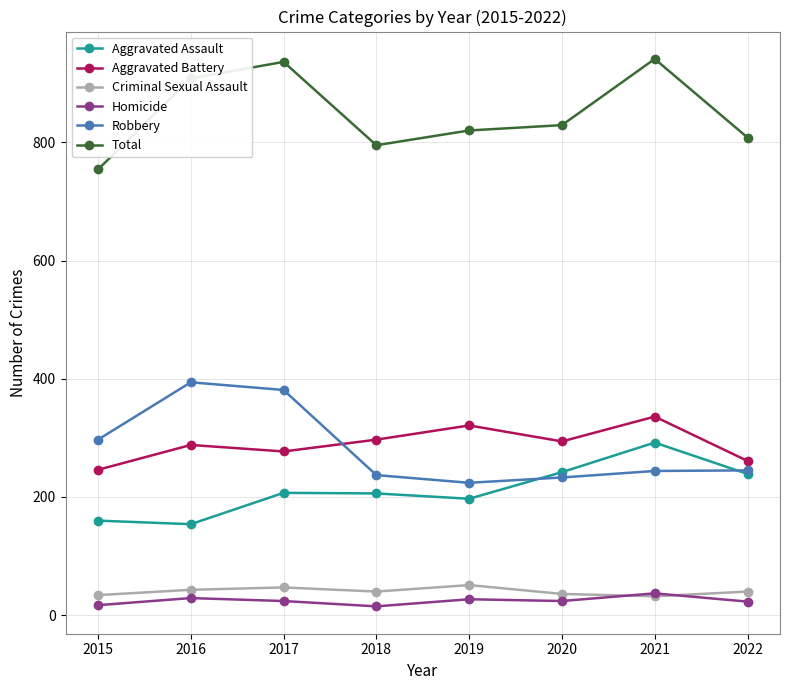

What is the minimum value for Aggravated Assault?

154